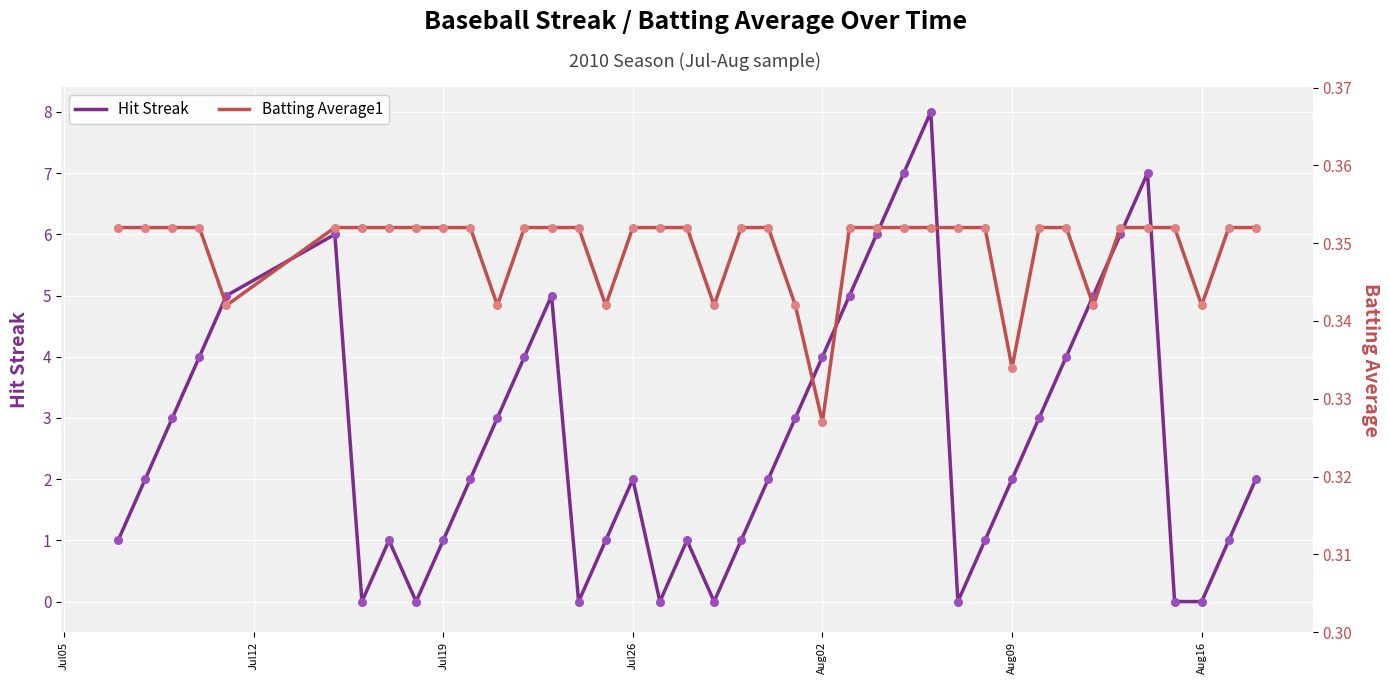

What are all the series names shown in the legend?

Hit Streak, Batting Average1